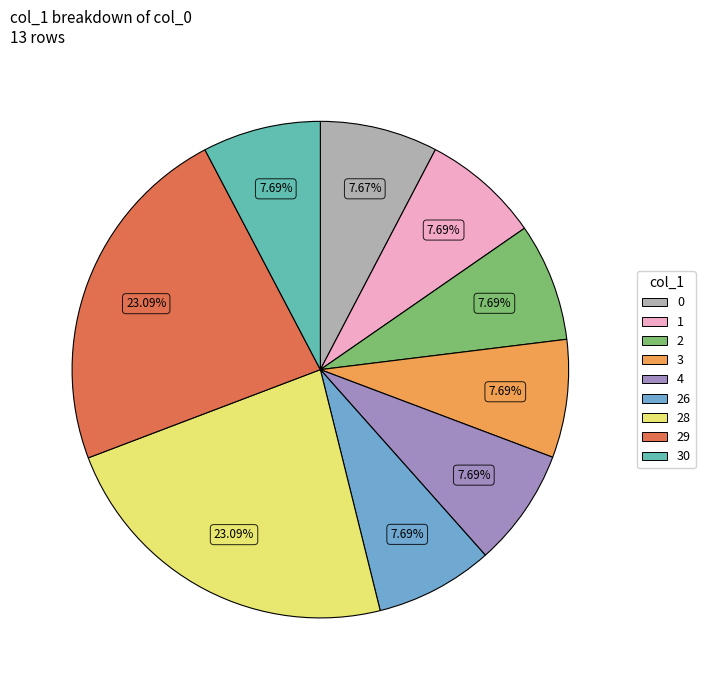

Between 29 and 26, which is larger?

29